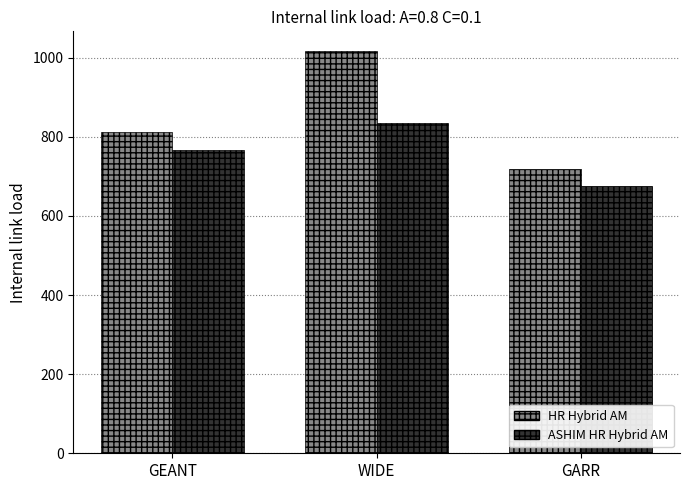

What is the total value across all series at GEANT?

1579